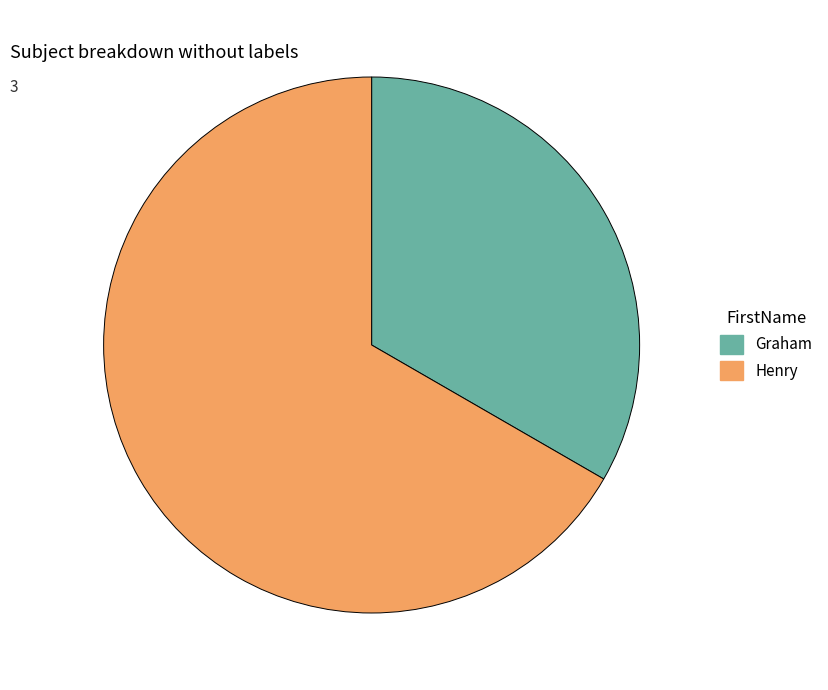

Which category has the smallest portion of the pie?

Graham